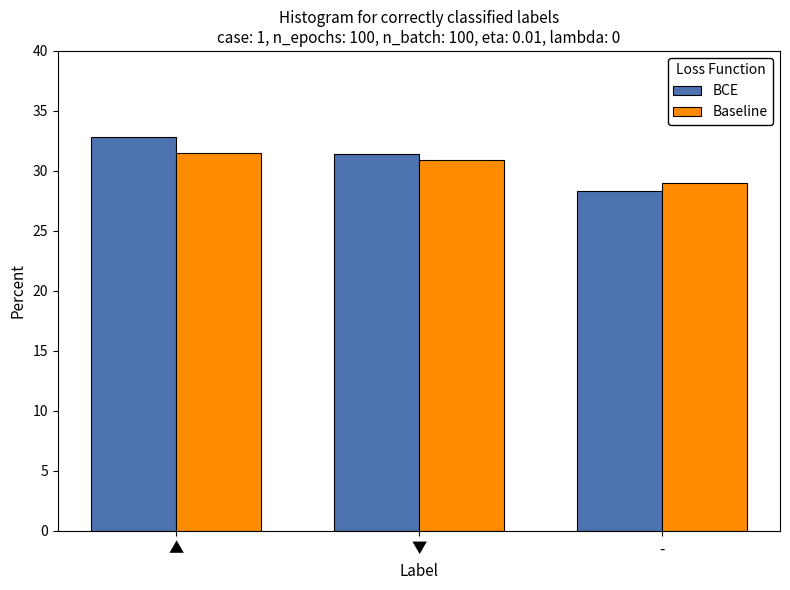

What is the greatest value displayed?

32.8